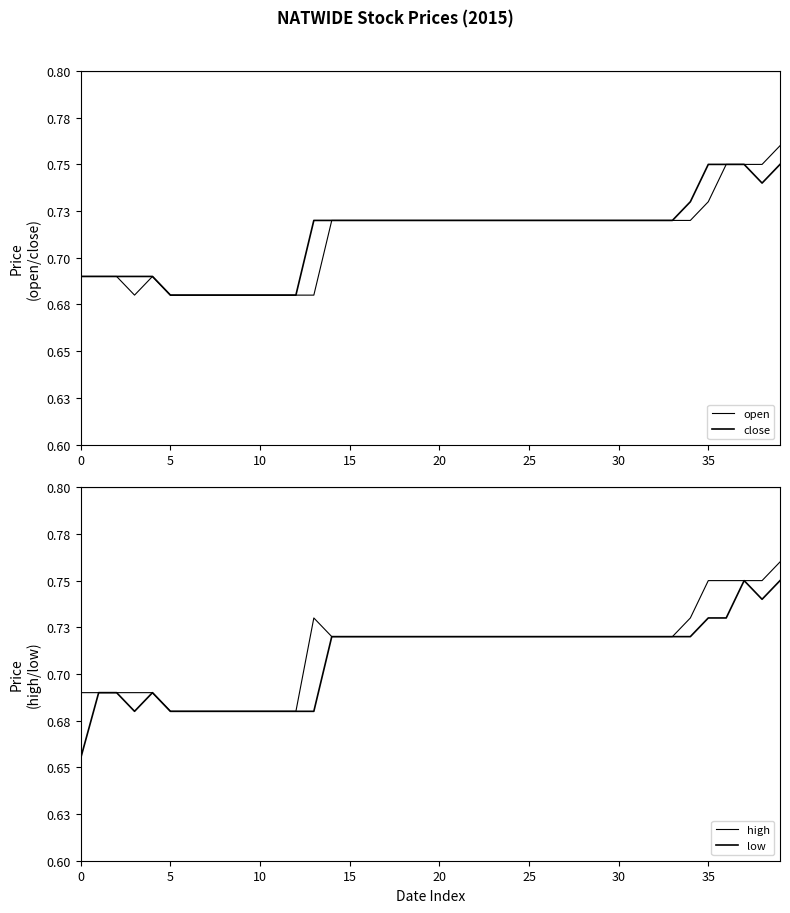

Rank the series at 21 from highest to lowest value.

open, close, high, low